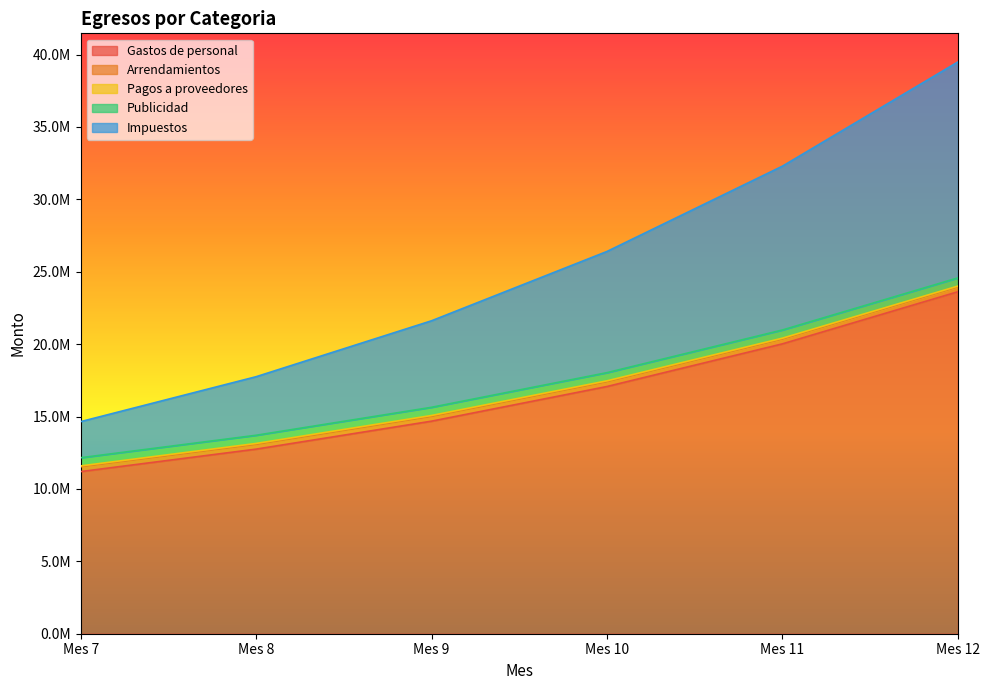

True or false: Gastos de personal and Arrendamientos cross at least once.

False